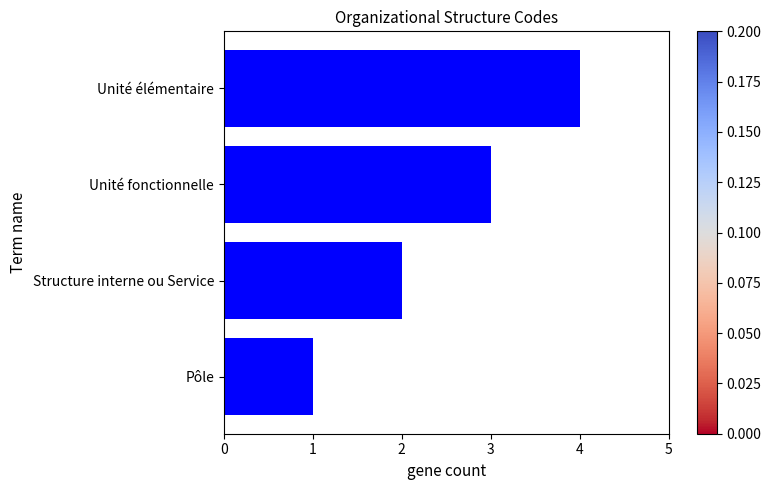

Rank the categories by value from lowest to highest.

Pôle, Structure interne ou Service, Unité fonctionnelle, Unité élémentaire